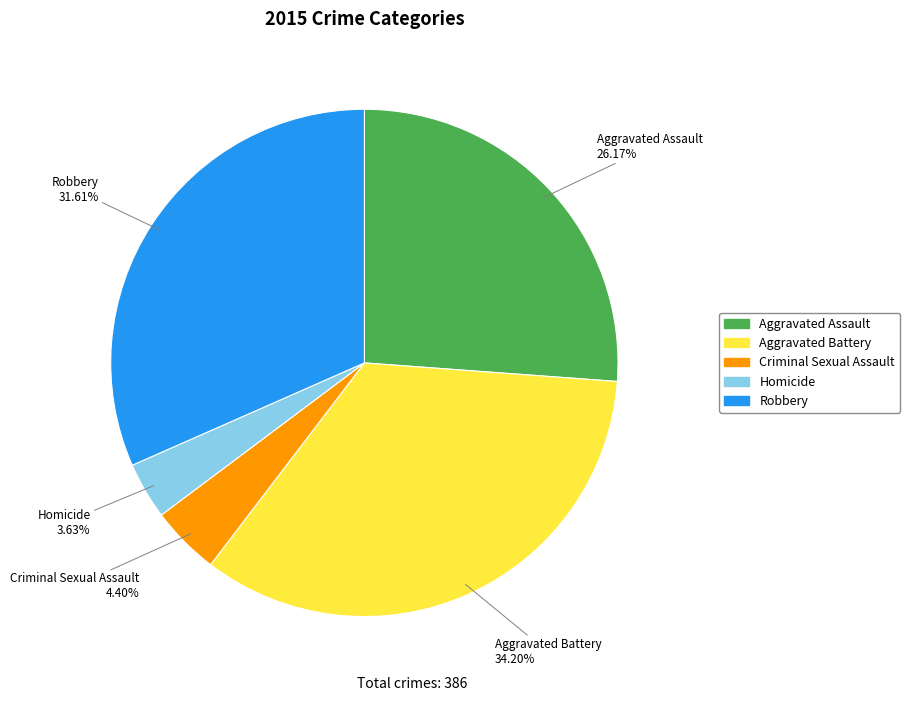

Is there a majority slice in this chart?

No